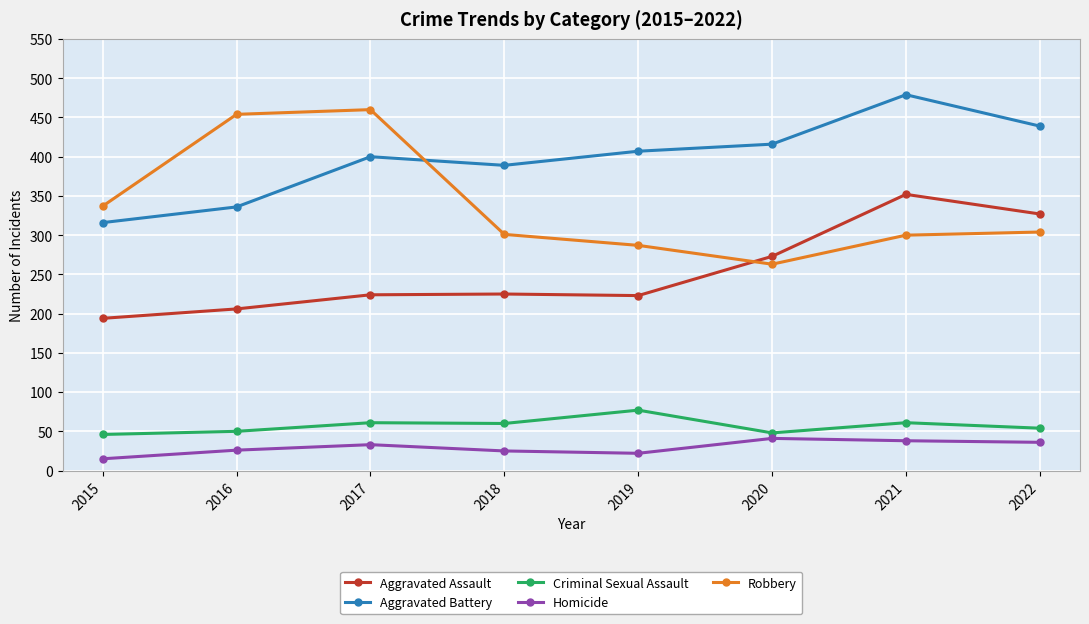

What is the value of the Homicide point at the 6th from the left?

41